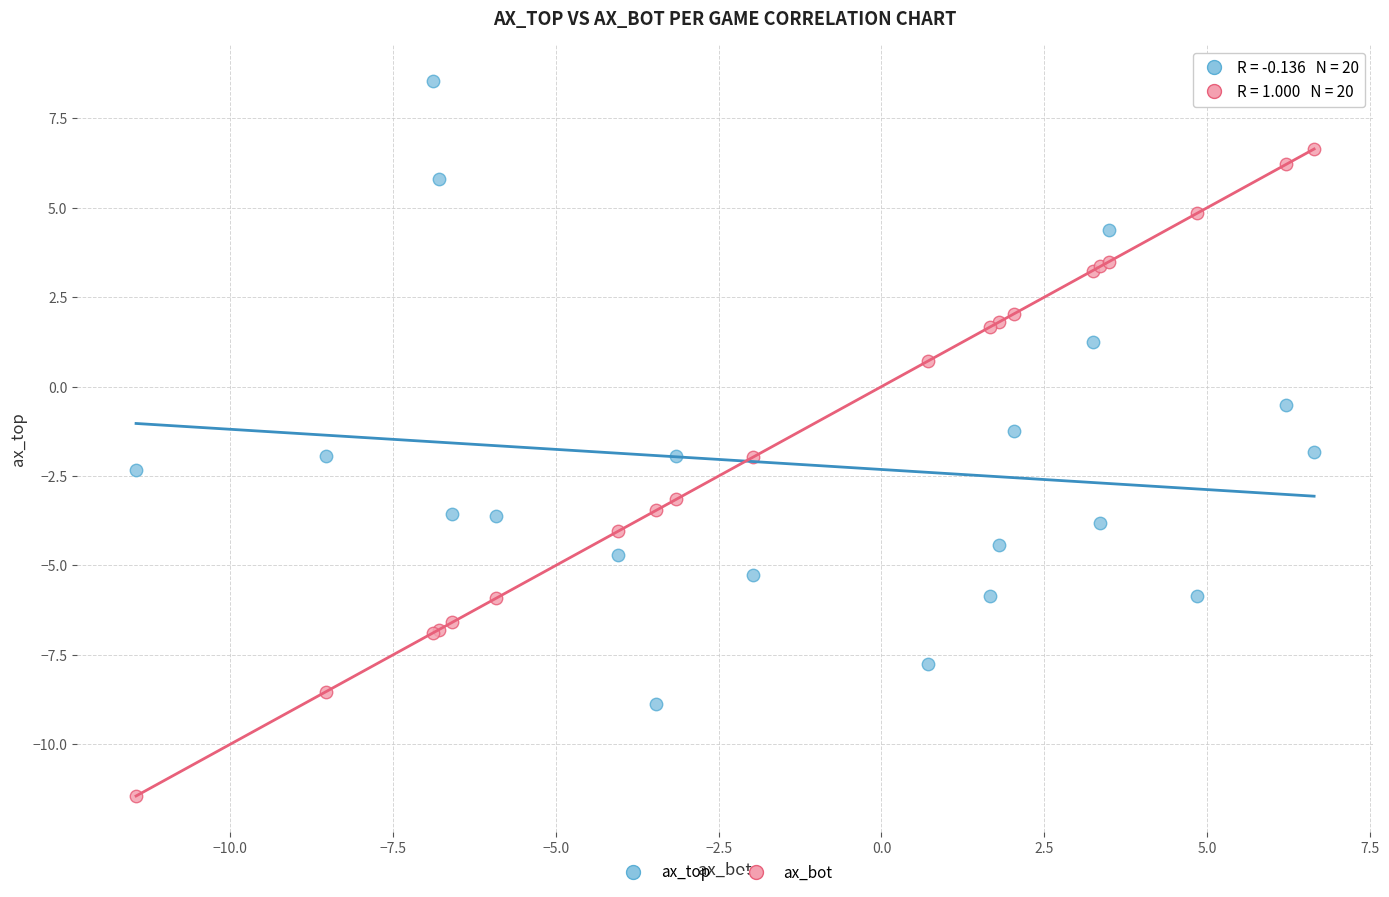

Which series has the largest Y range (max minus min)?

ax_bot